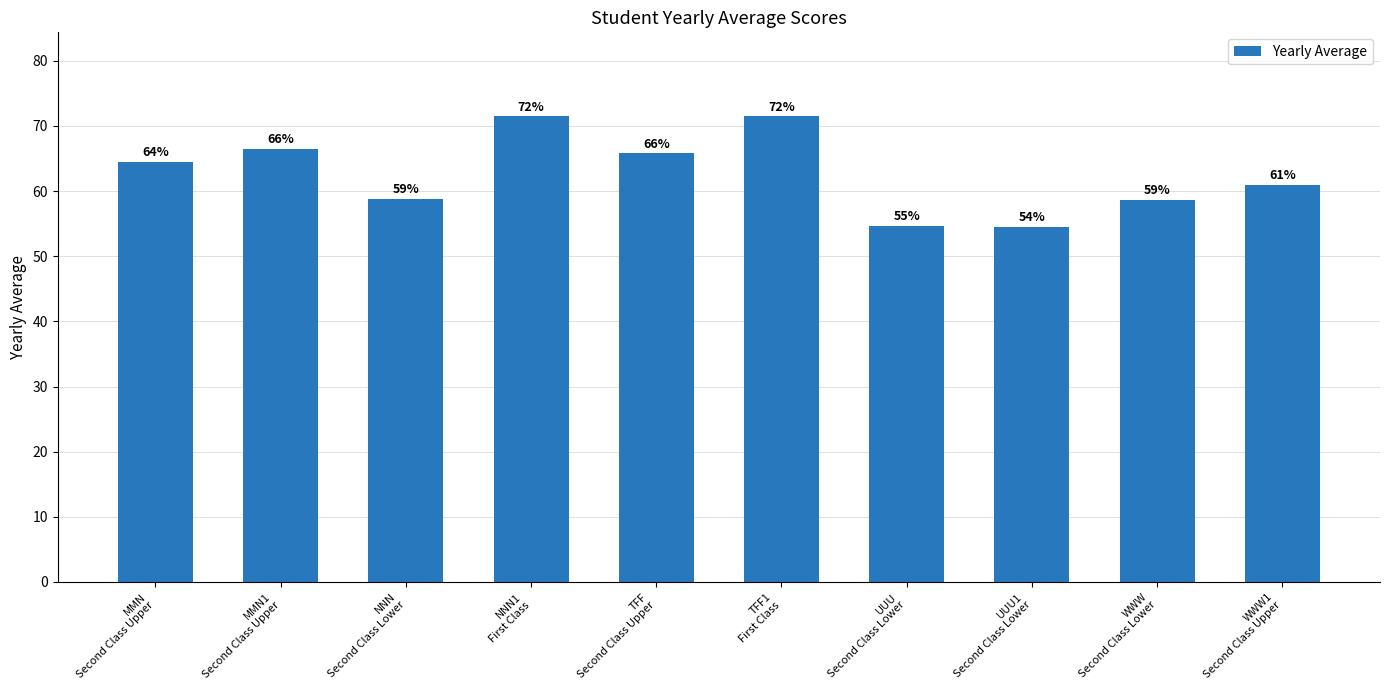

What is the maximum value shown in the chart?

71.5